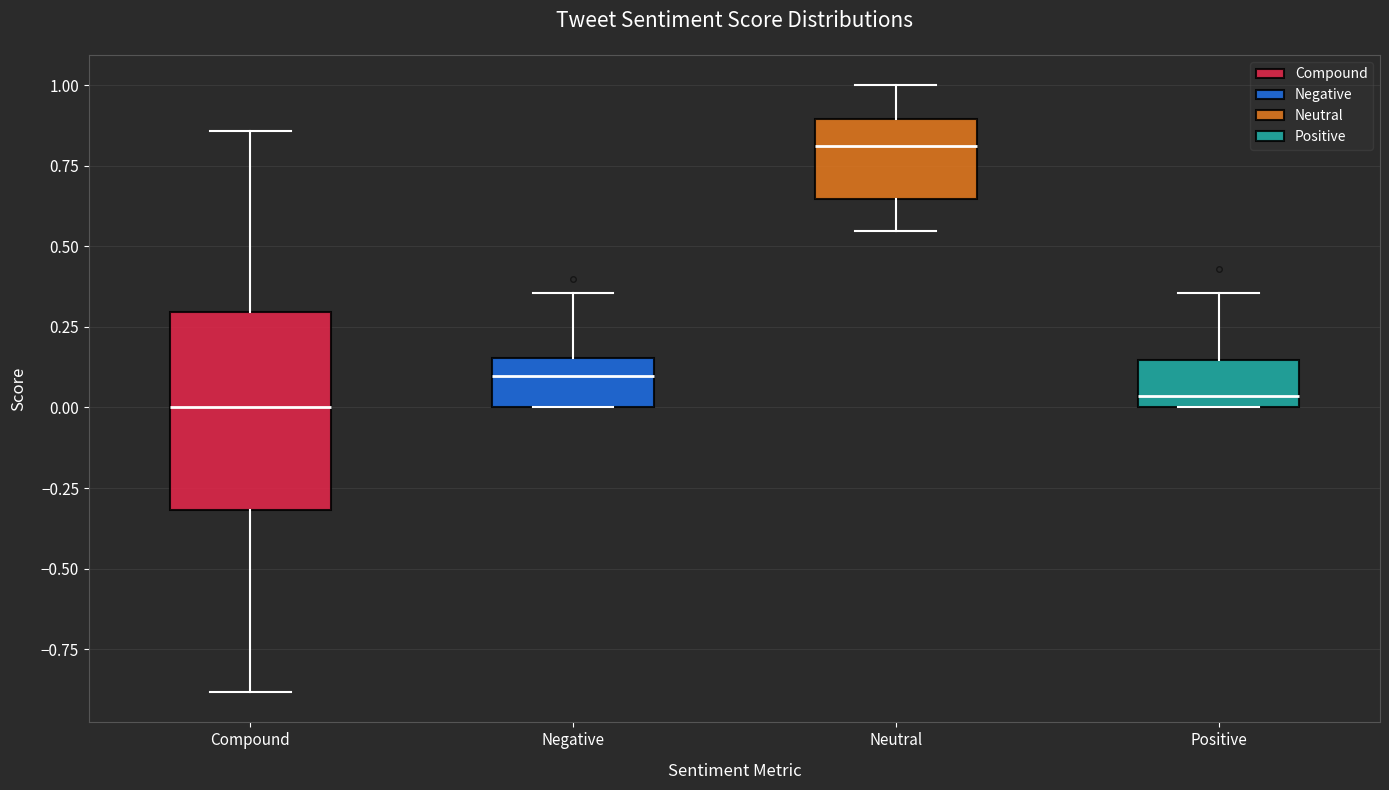

Reading left to right, read every box against the y-axis: the position of its median line, the range the box covers, and the ends of its whiskers. The values are not printed on the chart, so give them approximately, as read against the axis.

Compound: median 0.00, box -0.30 to 0.30, whiskers -0.90 to 0.85
Negative: median 0.10, box 0.00 to 0.15, whiskers 0.00 to 0.35
Neutral: median 0.80, box 0.65 to 0.90, whiskers 0.55 to 1.00
Positive: median 0.05, box 0.00 to 0.15, whiskers 0.00 to 0.35